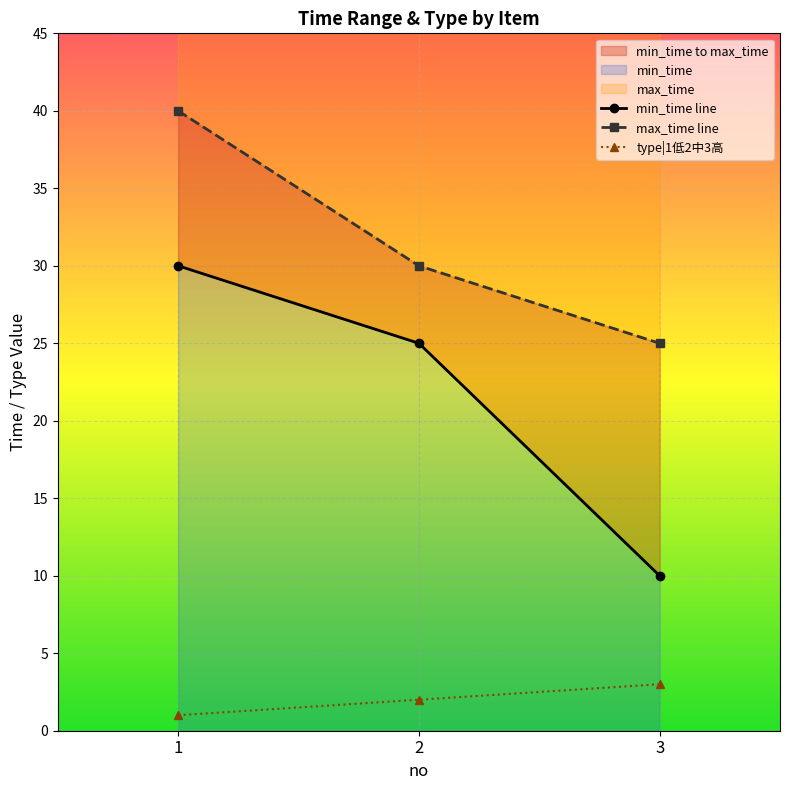

Which series changed the most between 2 and 3?

min_time line